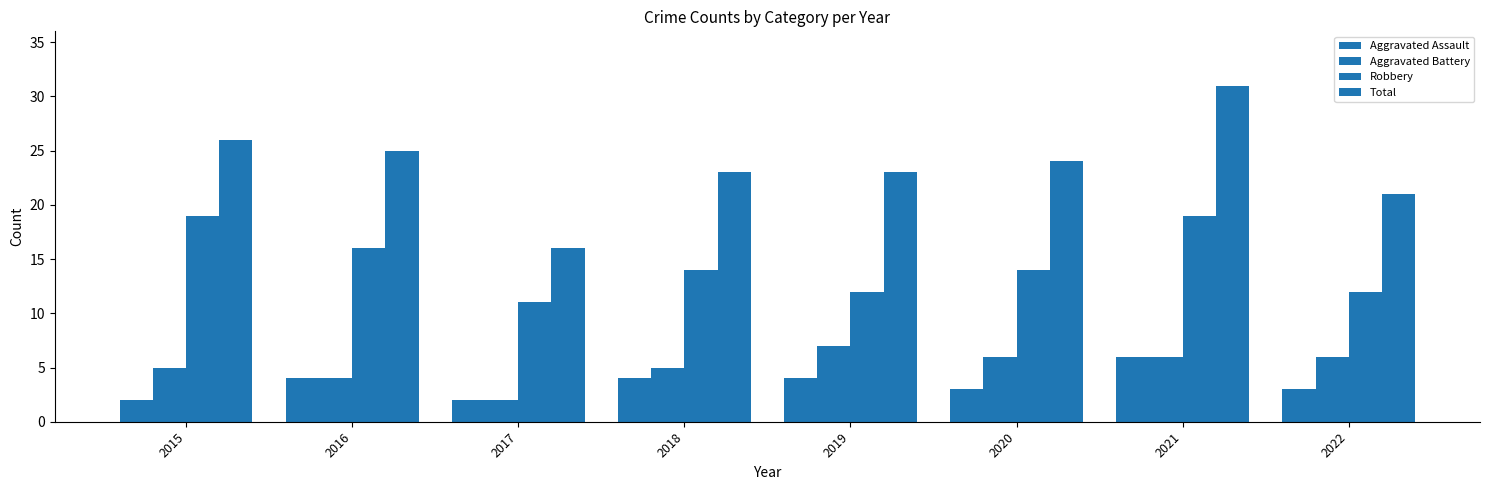

How many bars are there in total?

32